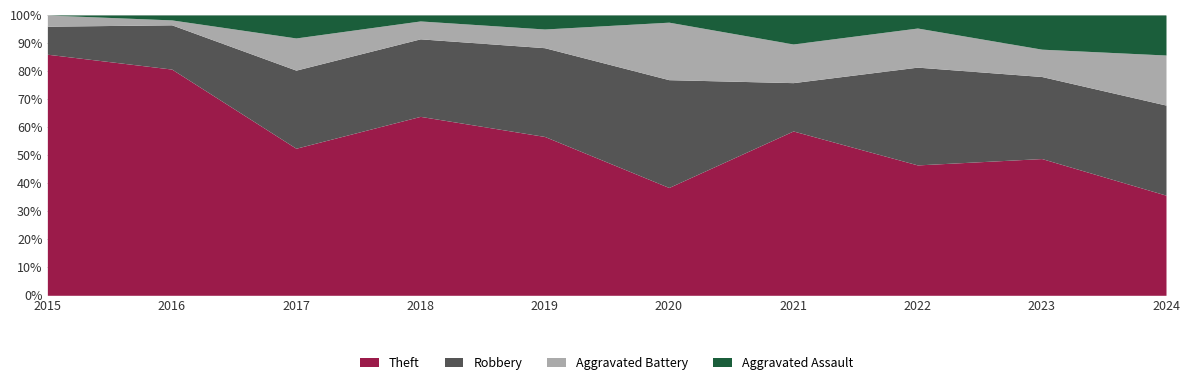

What is the total value across all series at 2023?

100.0